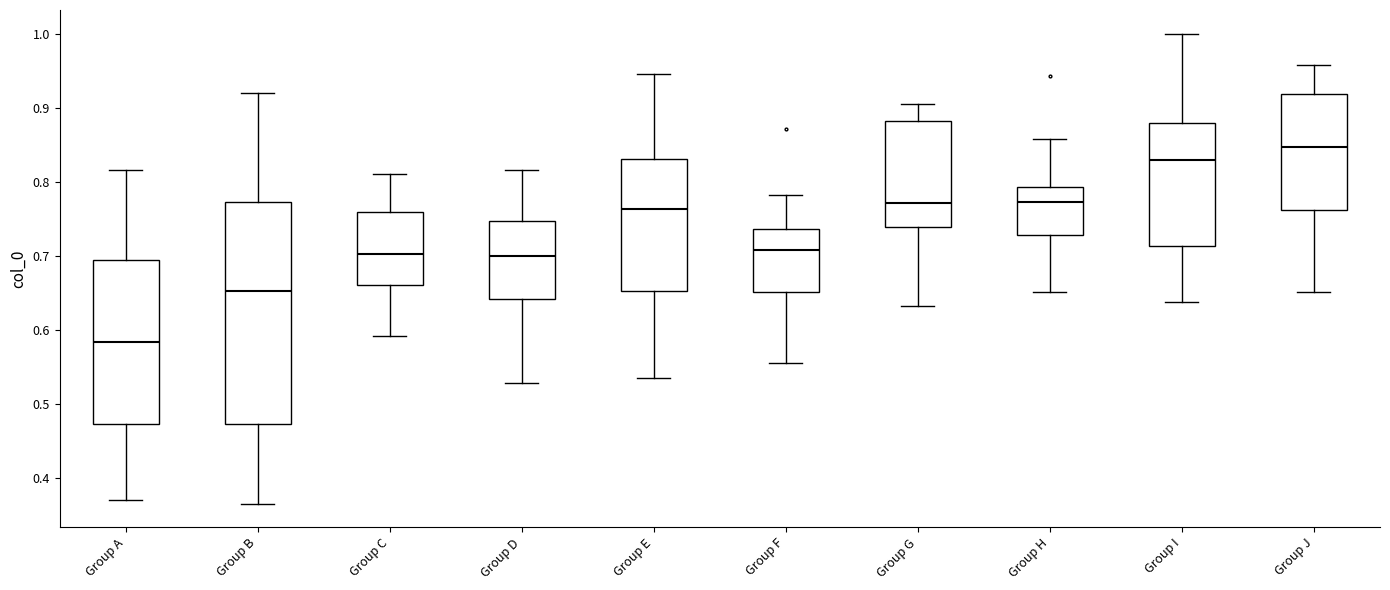

Where does the upper whisker of the box for Group D end on the y-axis? The values are not printed on the chart, so give them approximately, as read against the axis.

0.82